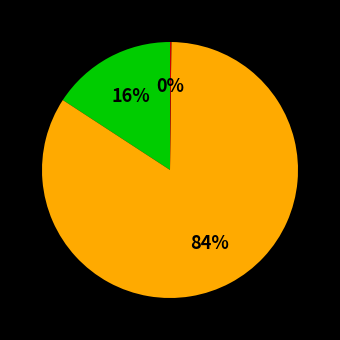

To the nearest percent, what is the difference between the largest and smallest slice percentages?

84%